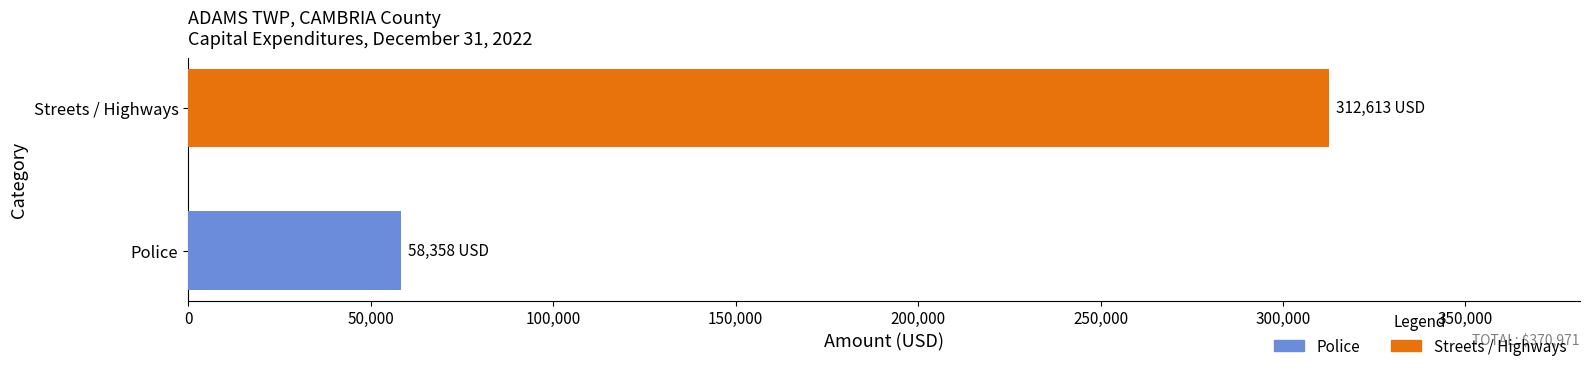

List the series in order of their peak value, highest first.

Streets / Highways, Police